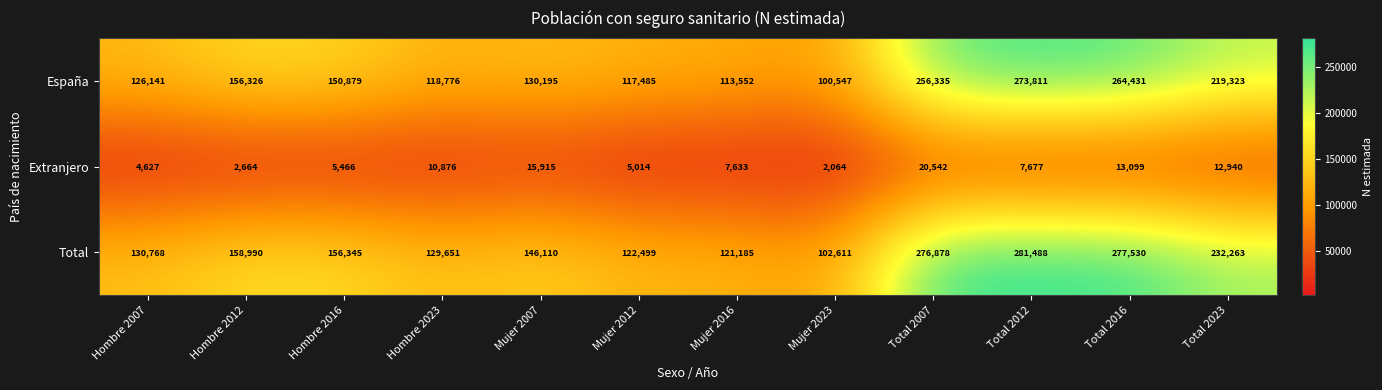

Rank the series at Hombre 2007 from highest to lowest value.

Total, España, Extranjero